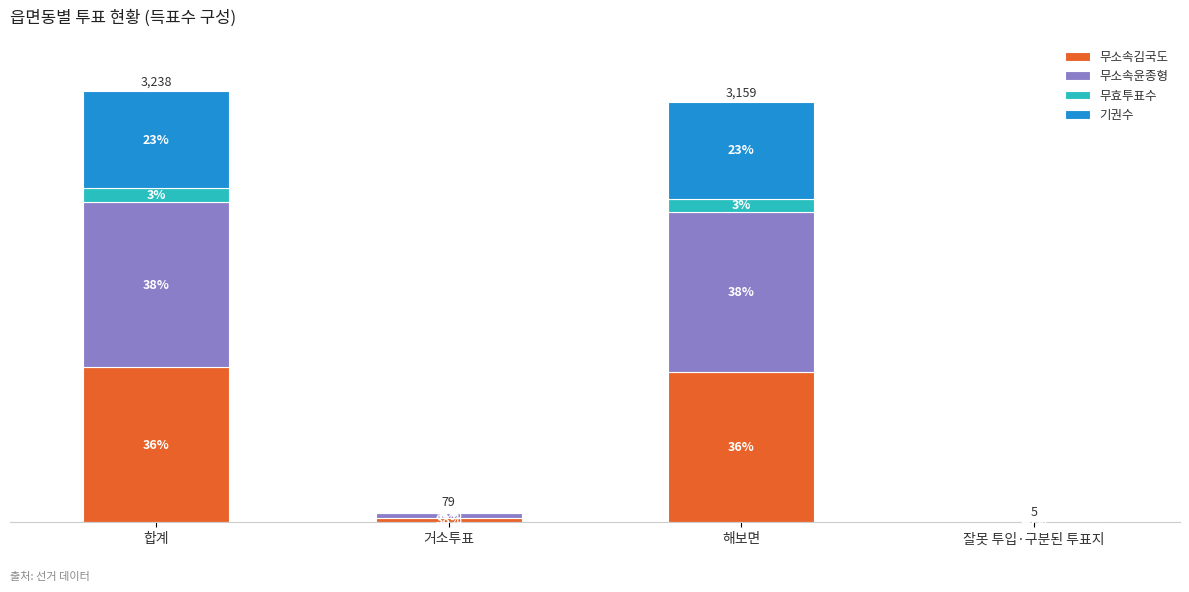

What is the difference between the maximum and minimum values in the 기권수 series?

731